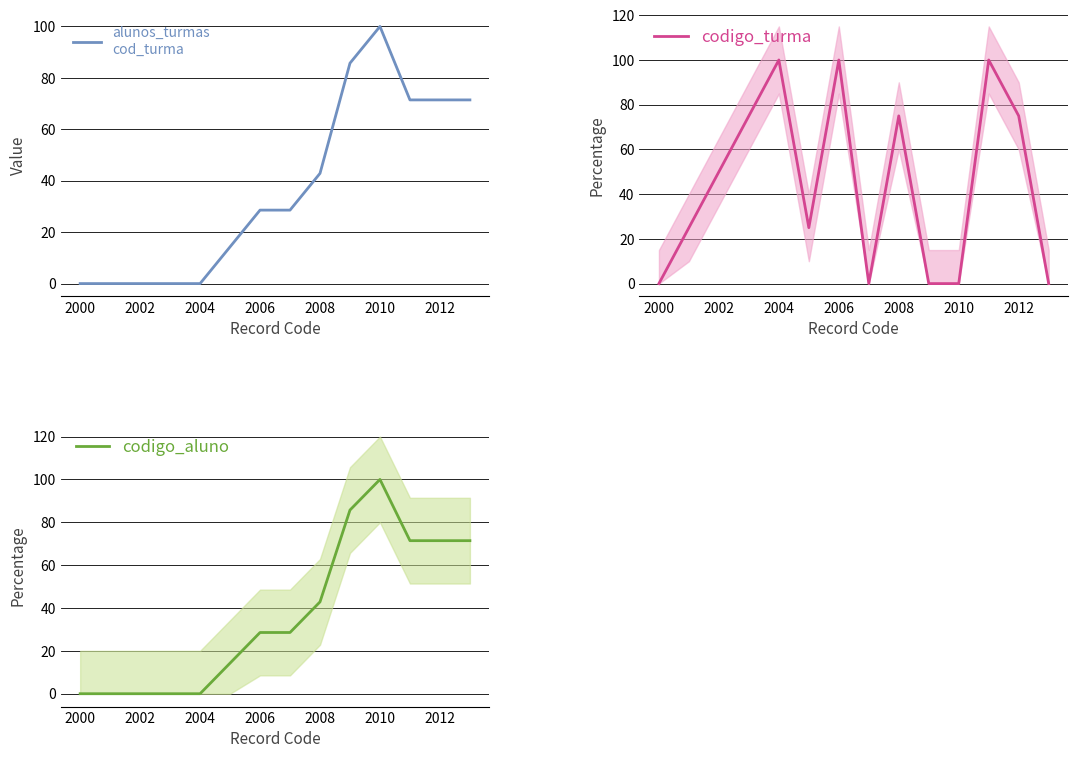

True or false: codigo_turma has a value of 75 at 2012.

True